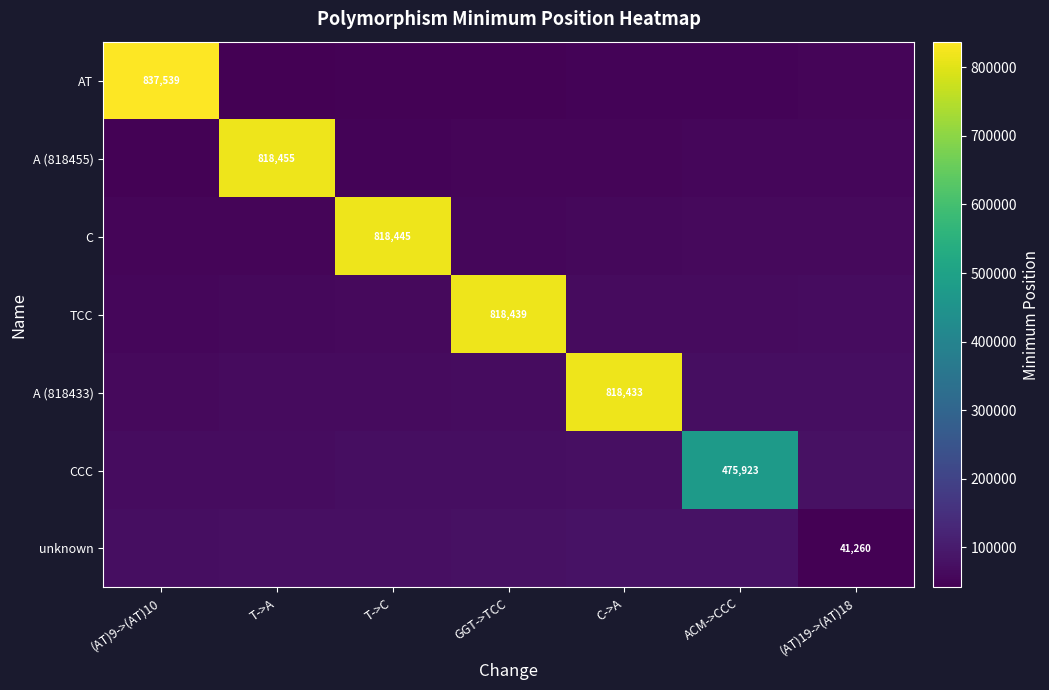

Is it true that unknown equals 103948.6 at T->C?

False